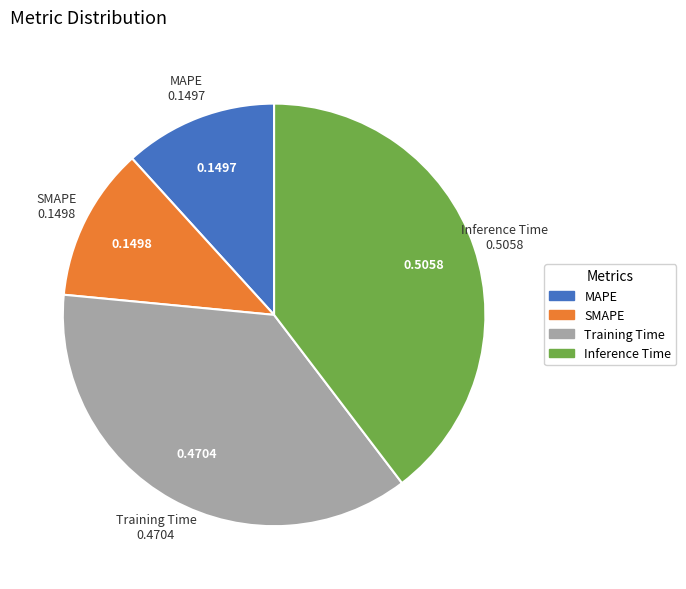

Is the sum of Training Time and MAPE greater than half?

No